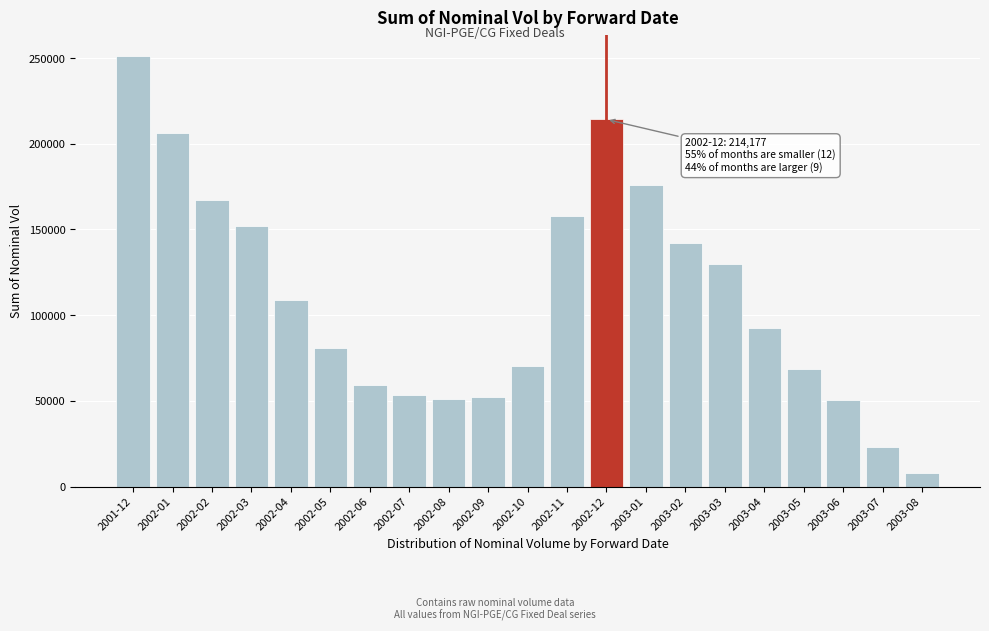

What value does the data have at 2002-10?

70563